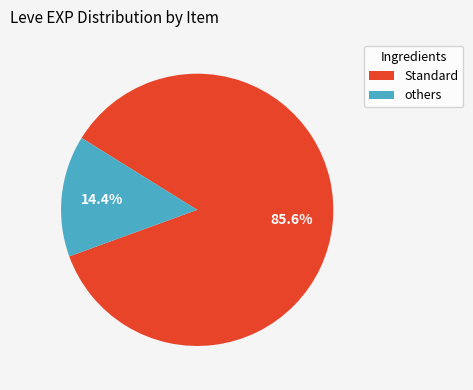

Which has a higher value, Standard or others?

Standard